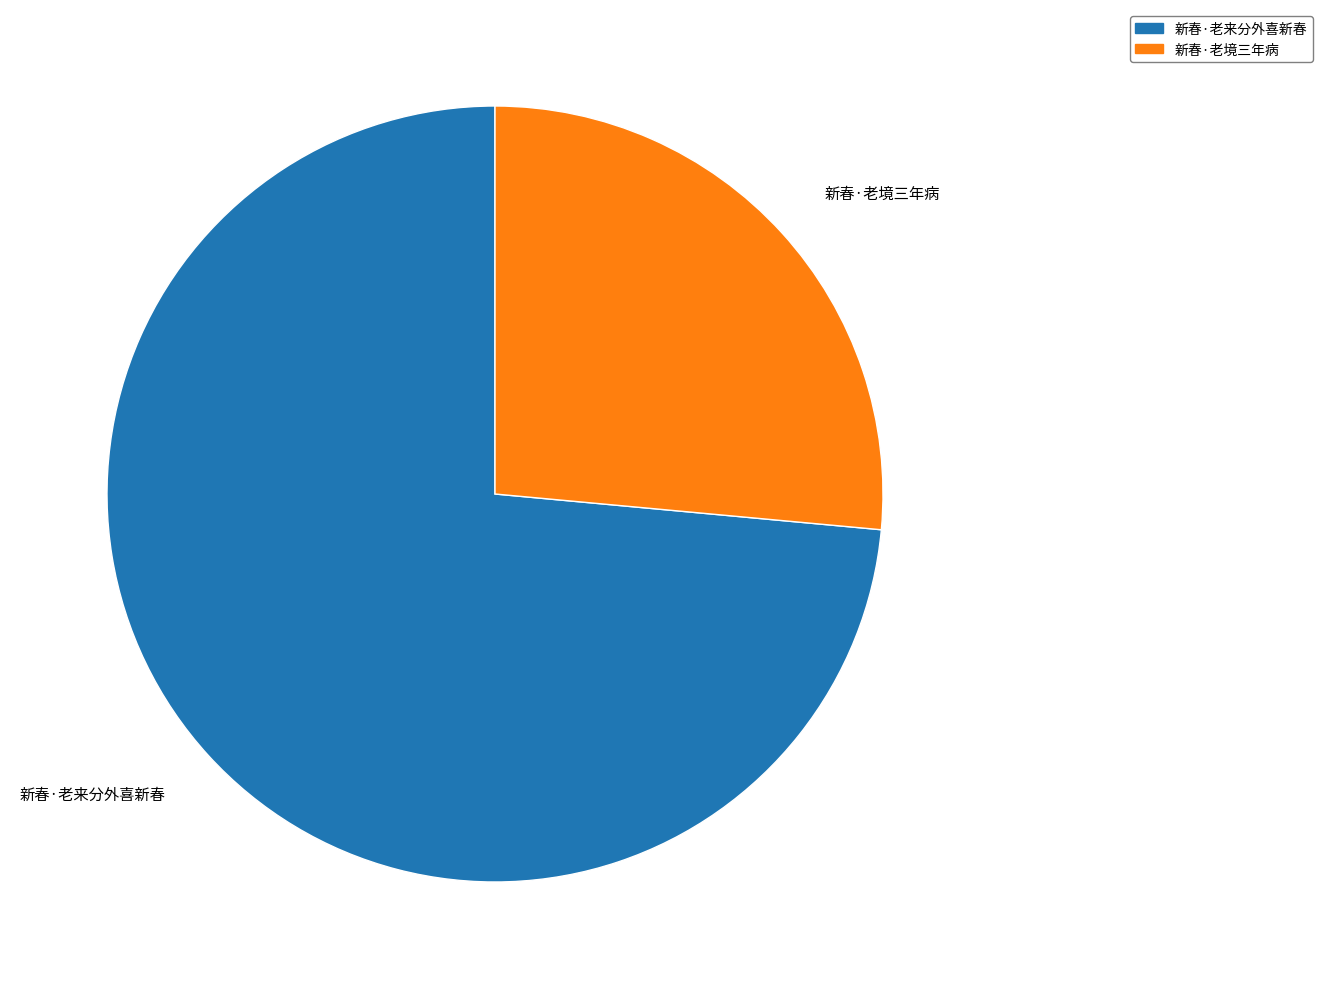

Combined, do 新春·老来分外喜新春 and 新春·老境三年病 account for over 50%?

Yes